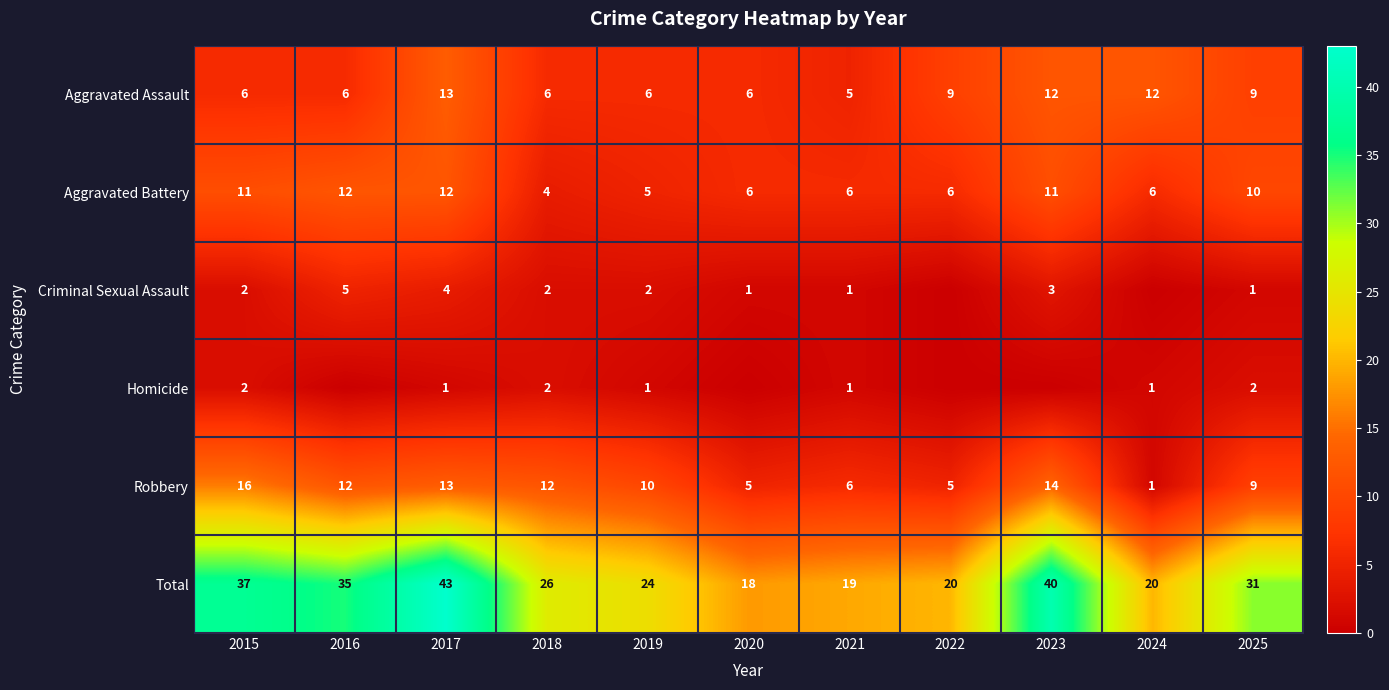

Read the Aggravated Battery value at 2025.

10